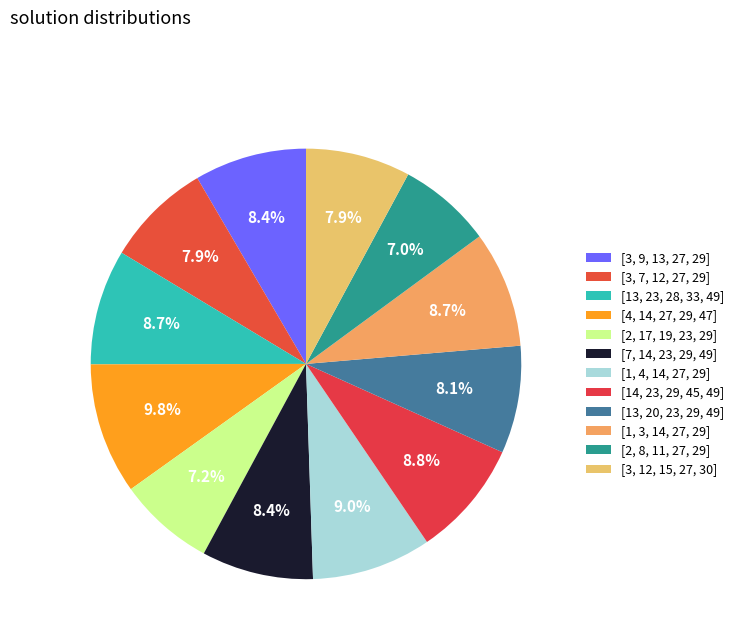

True or false: [2, 8, 11, 27, 29] accounts for 7% of the total.

True